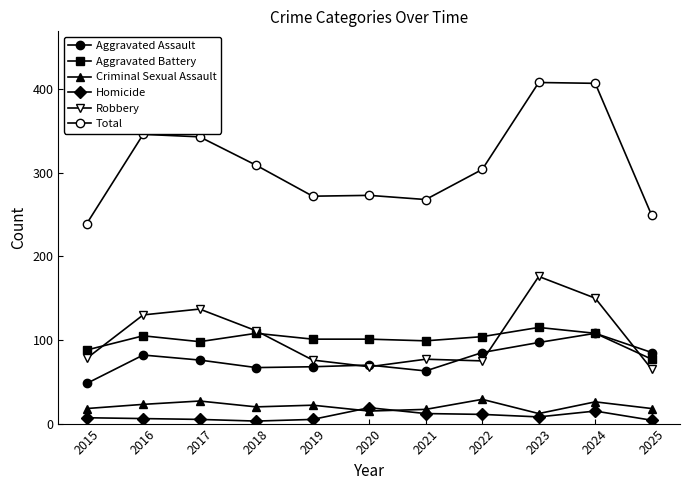

How many lines are shown in the chart?

6